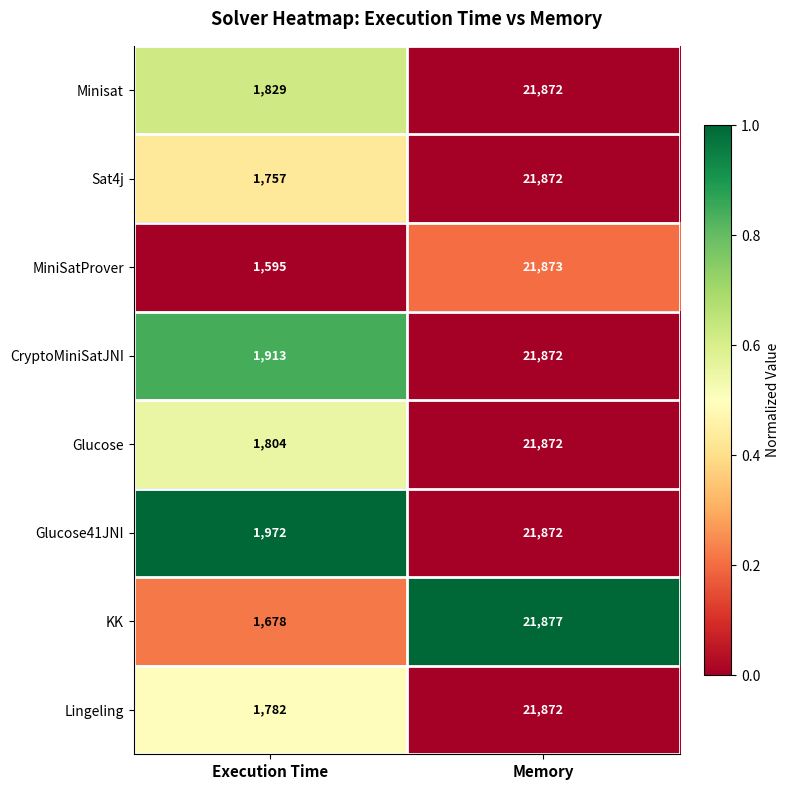

Which series has the largest total across all categories?

Glucose41JNI